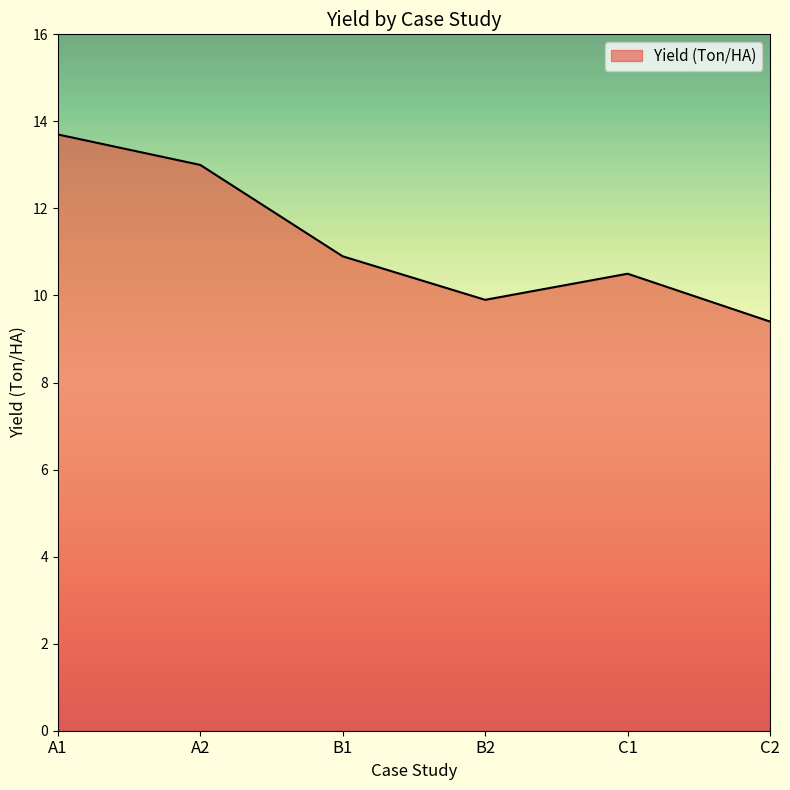

What is the approximate value at C2?

9.4